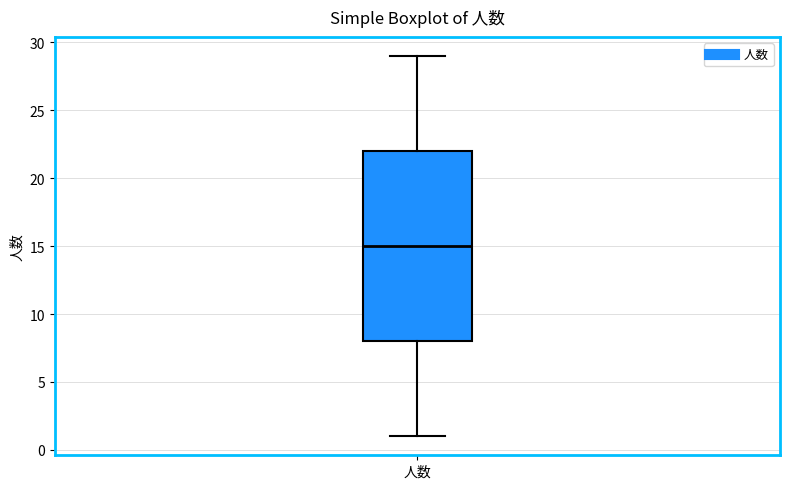

Read this box plot against the y-axis: the position of the median line, the range covered by the box, and the ends of both whiskers. The values are not printed on the chart, so give them approximately, as read against the axis.

median 15, box 8 to 22, whiskers 1 to 29